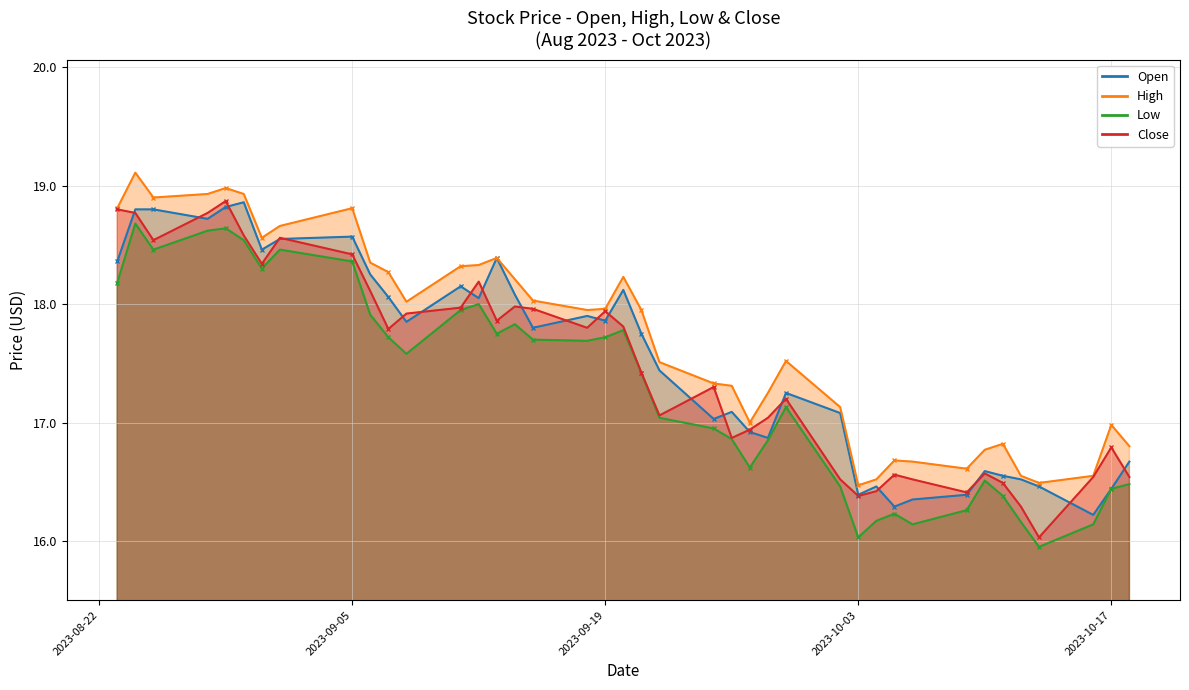

Read the Close value at 2023-08-28.

18.8